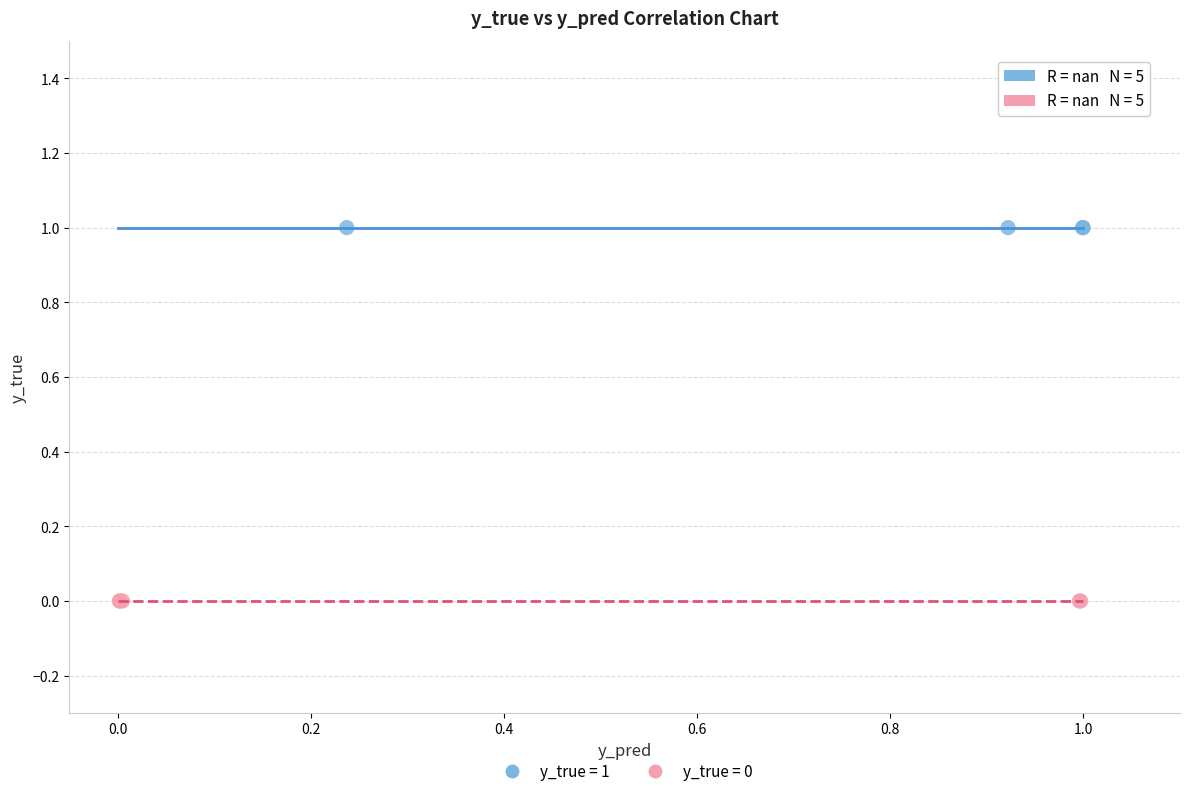

Which series contains the lowest Y value?

y_true = 0